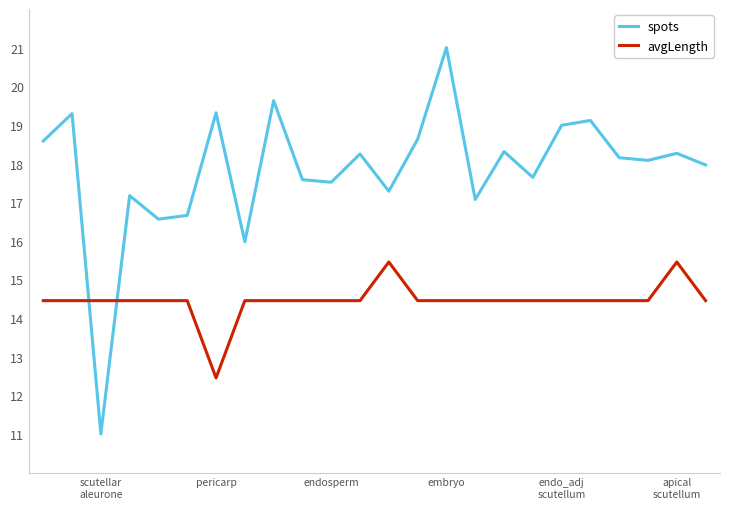

Rank the series by their average value, from highest to lowest.

spots, avgLength